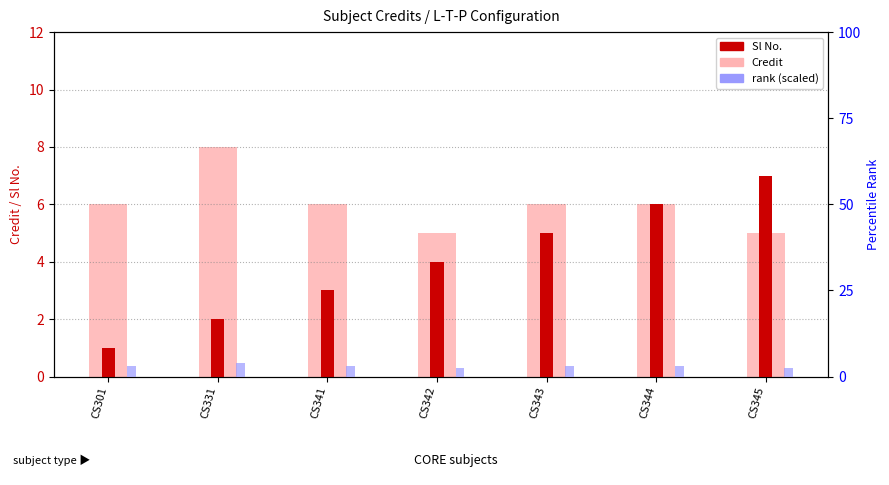

What is the sum of the Sl No. values at CS345 and CS331?

9.0